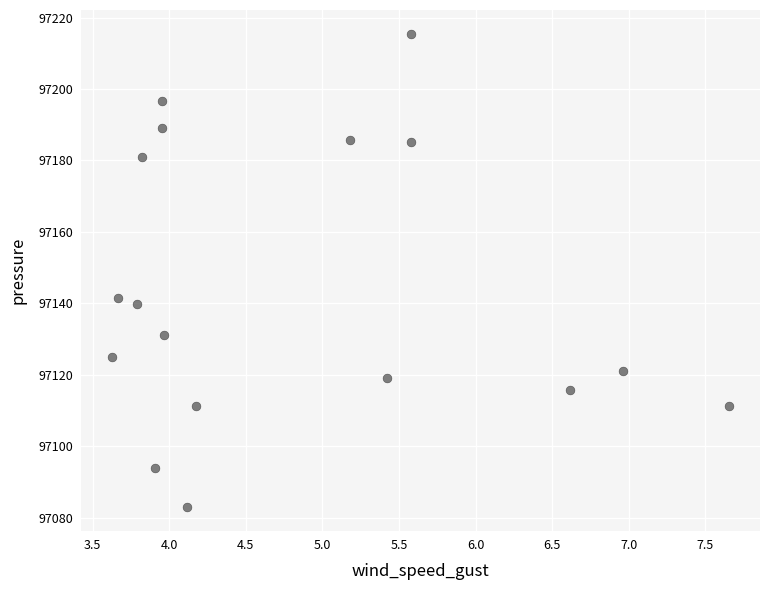

What Y value in the scatter plot is closest to 97149?

97141.6